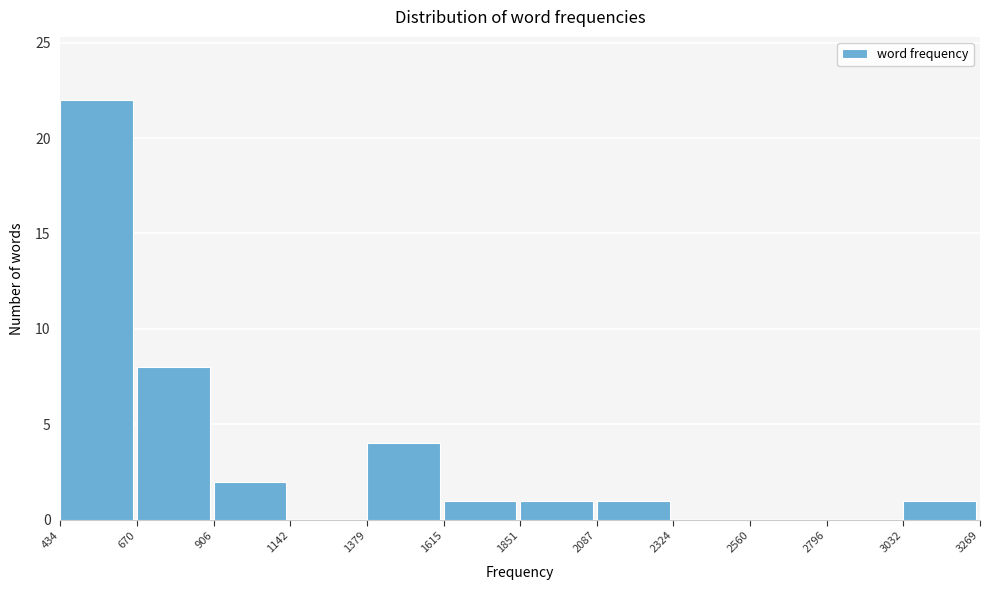

Reading left to right, transcribe this chart: for each bar, give the range it covers on the x-axis and its height. The values are not printed on the chart, so give them approximately, as read against the axis.

434 to 670: 22
670 to 906: 8
906 to 1142: 2
1142 to 1379: 0
1379 to 1615: 4
1615 to 1851: 1
1851 to 2087: 1
2087 to 2324: 1
2324 to 2560: 0
2560 to 2796: 0
2796 to 3032: 0
3032 to 3269: 1